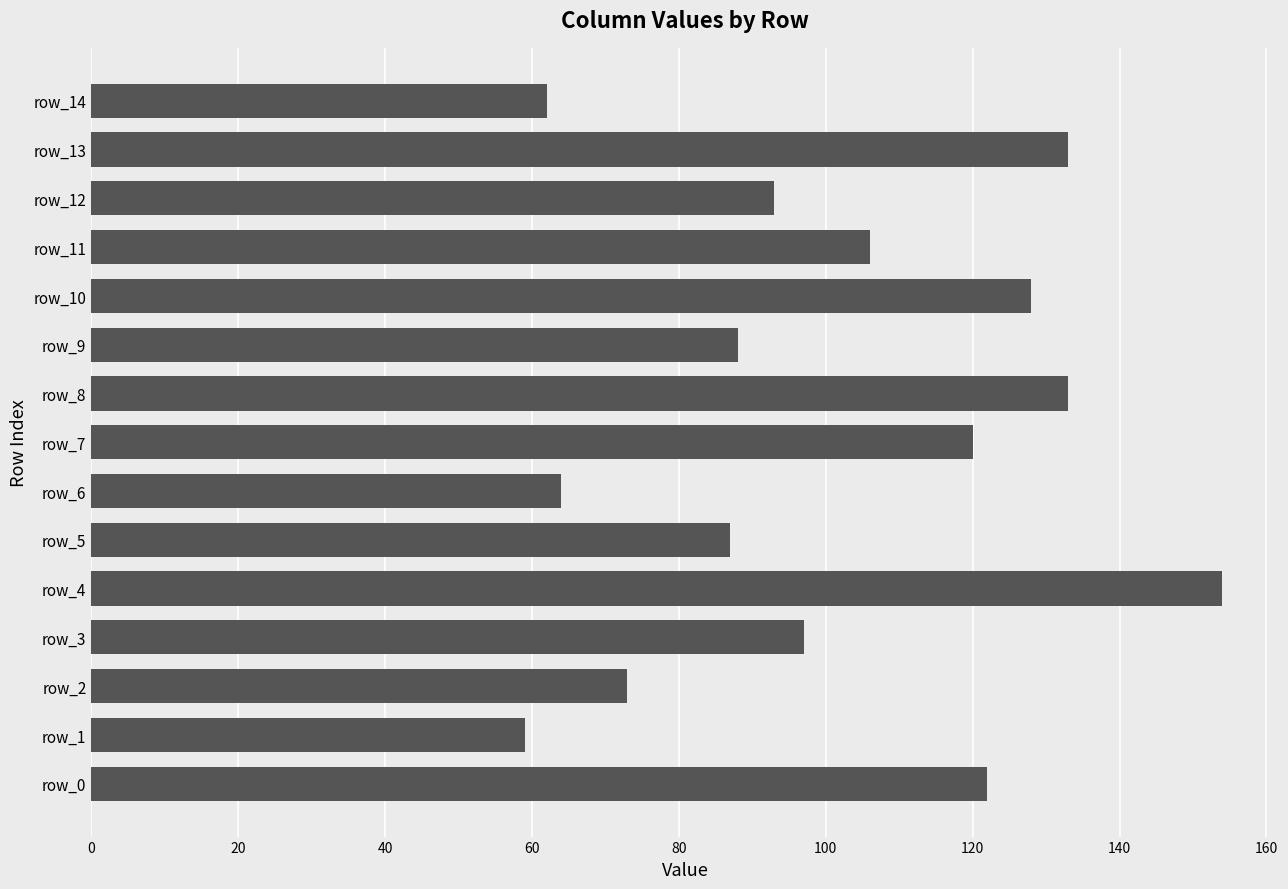

What is the greatest value displayed?

154